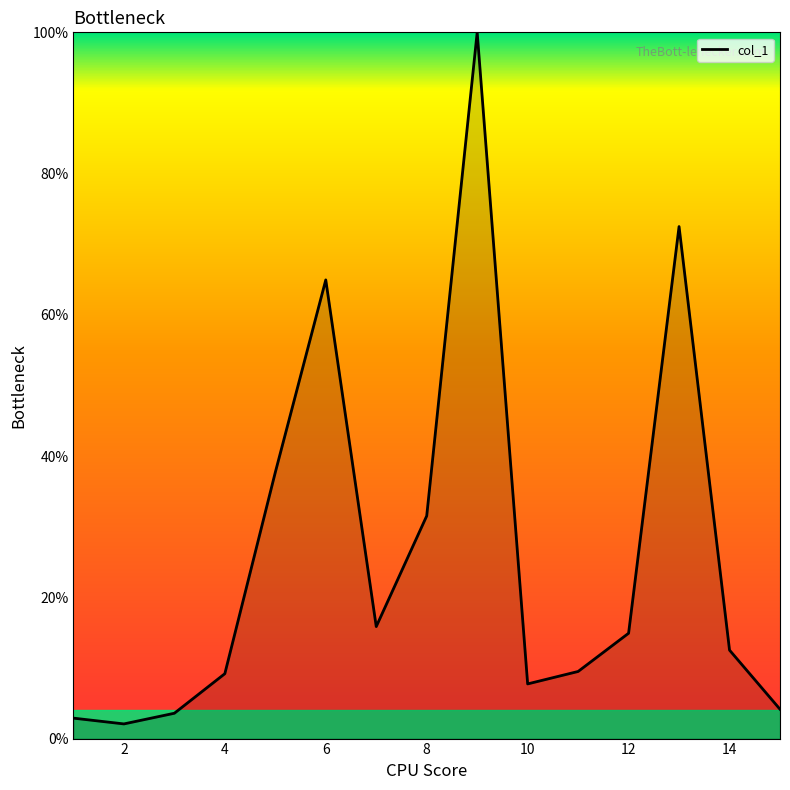

What is the difference between the second highest and second lowest values?

69.6